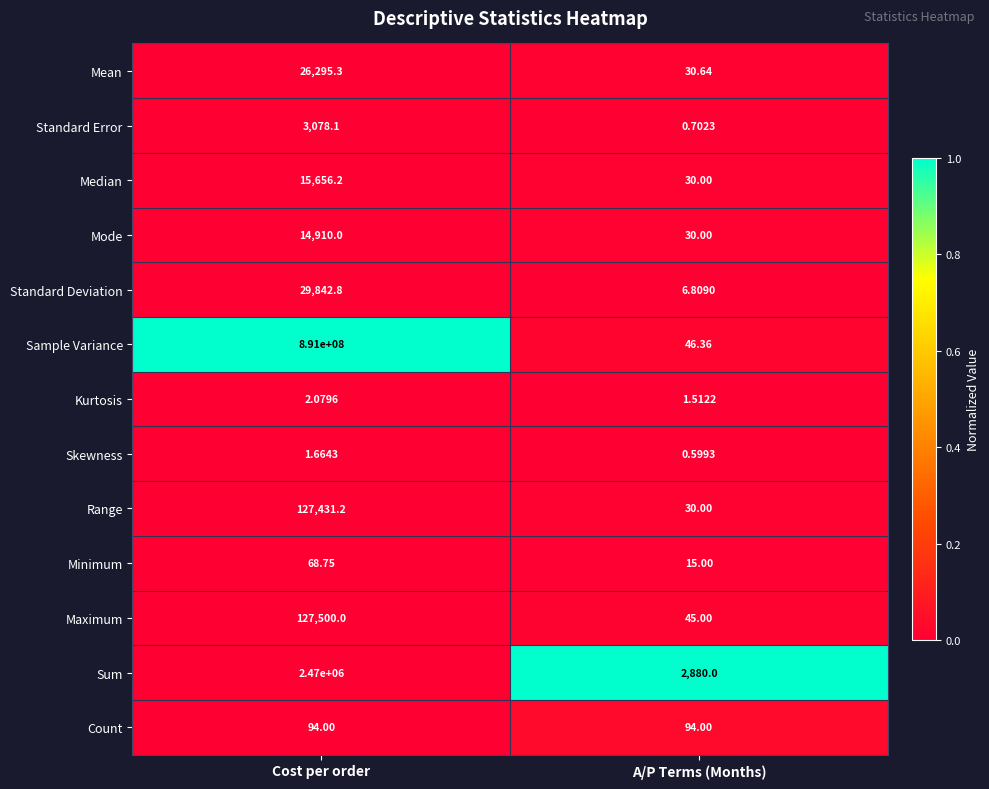

Which series has the largest total across all categories?

Sample Variance